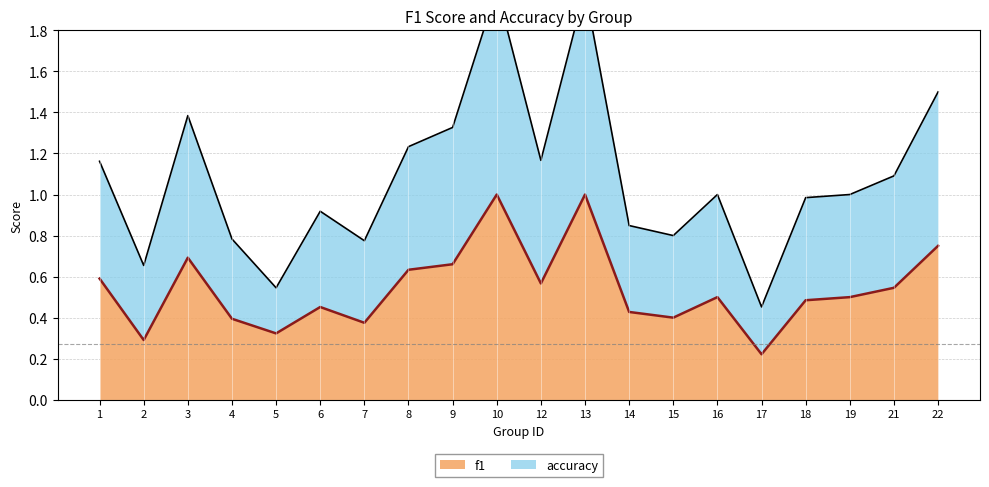

What is the smallest value displayed?

0.2